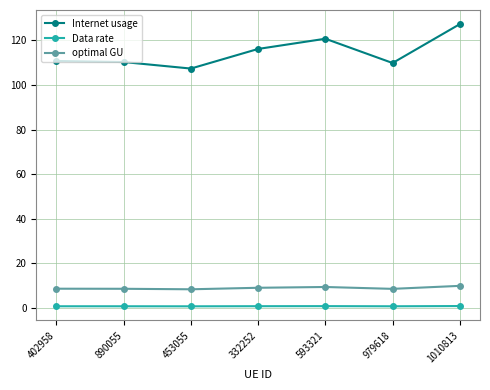

At which category is the sum across all series the highest?

1010813